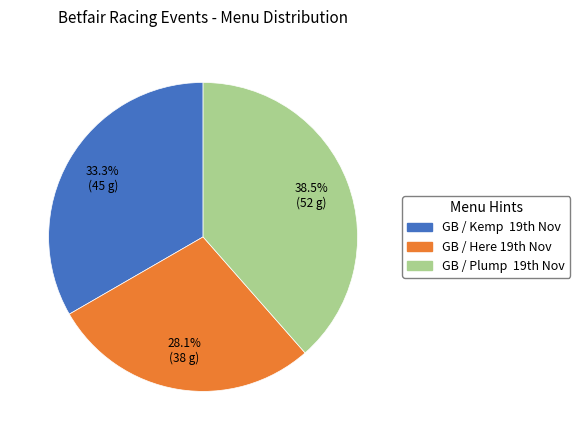

Is there a majority slice in this chart?

No